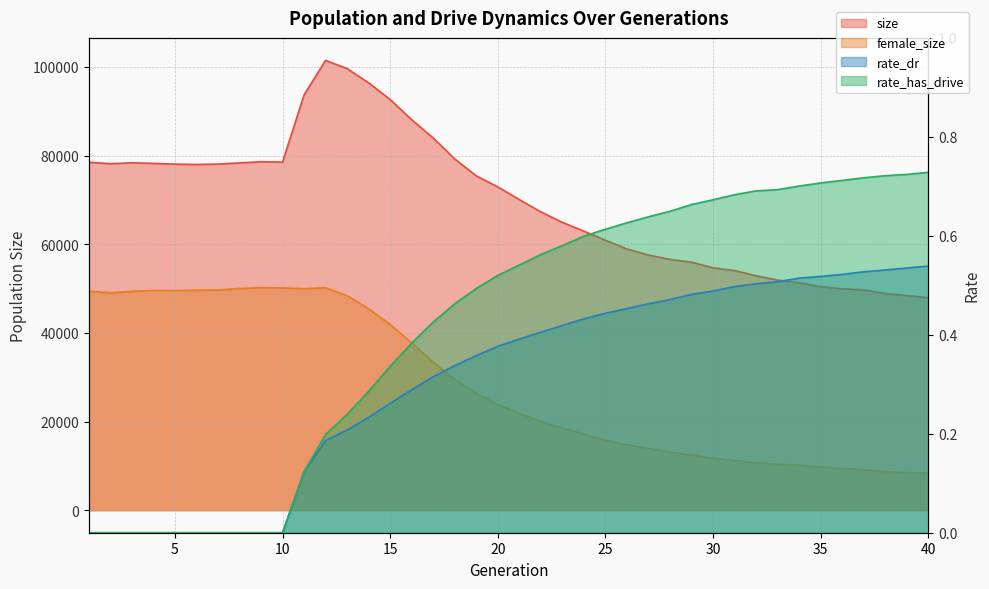

True or false: rate_dr and female_size intersect in this chart.

False